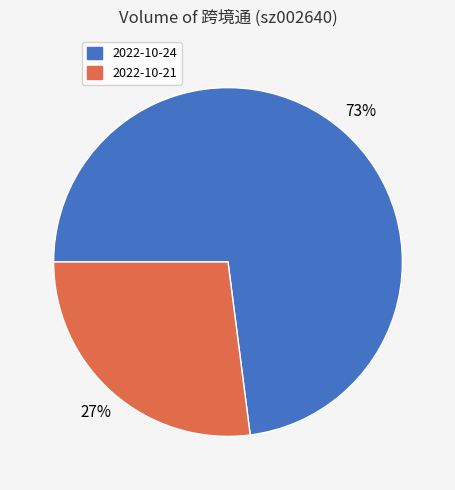

Which category has the smallest portion of the pie?

2022-10-21